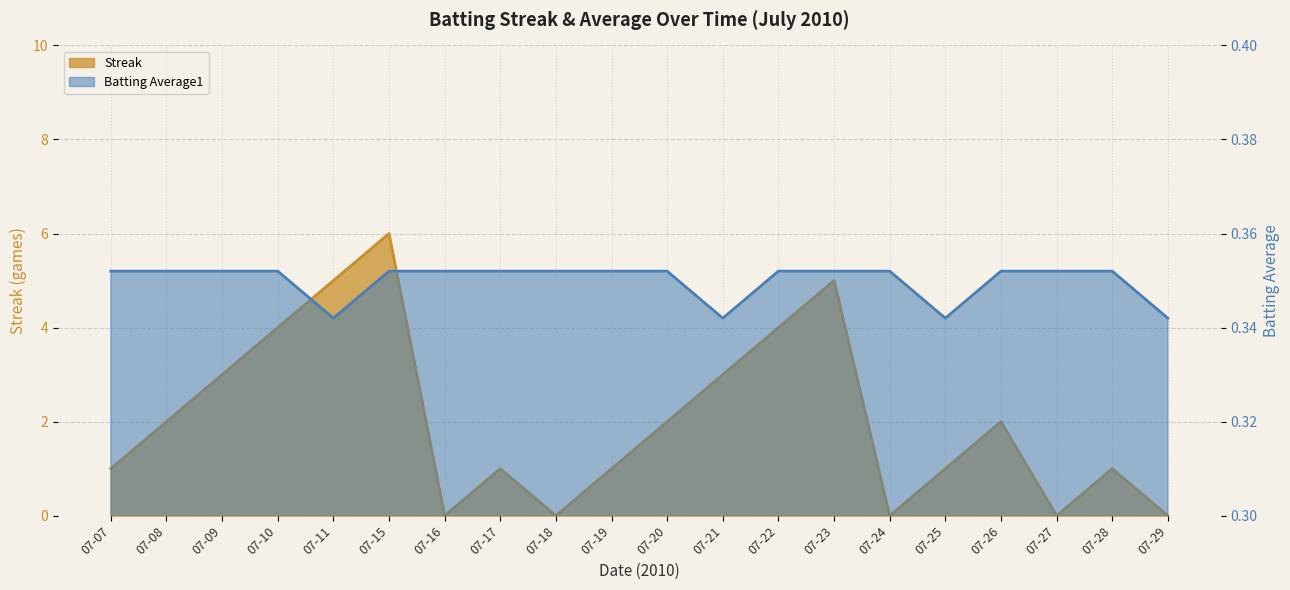

Which series has the largest range (max minus min)?

Streak